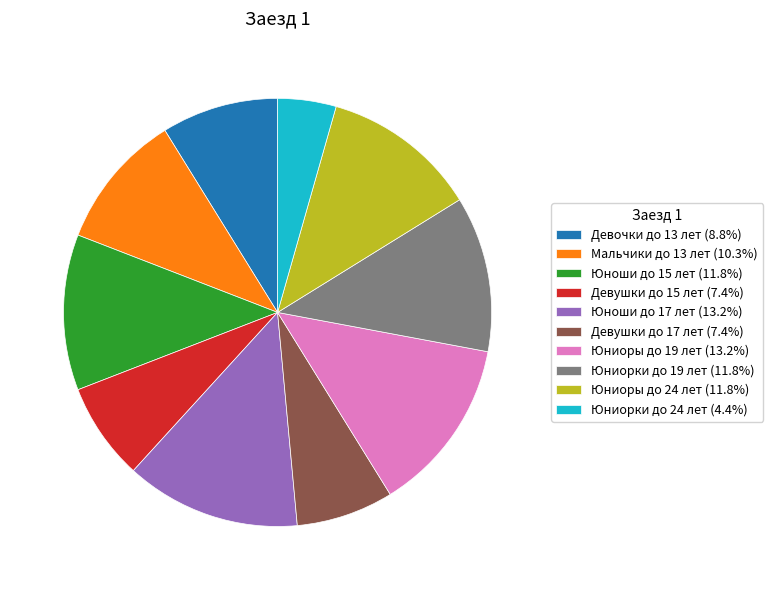

How many segments does this pie chart have?

10